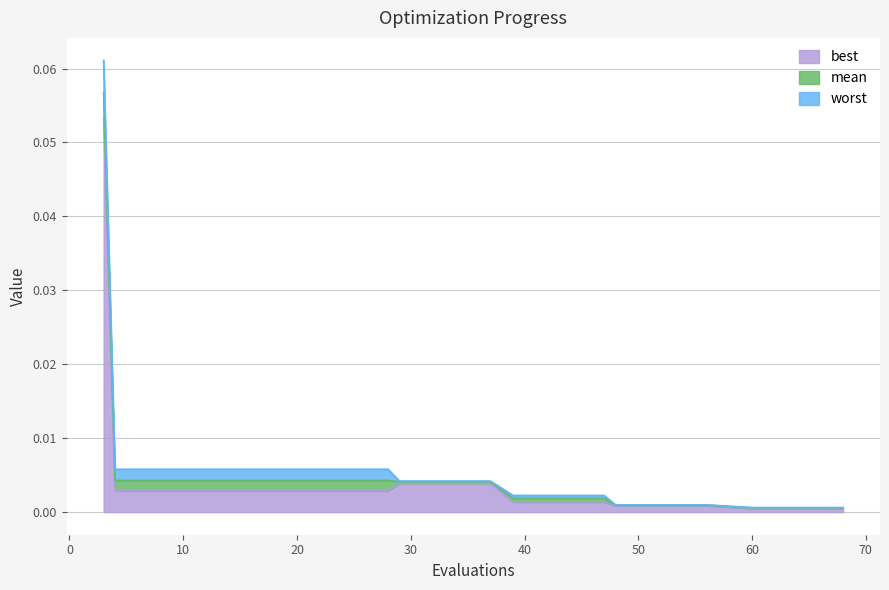

Rank the series at 8 from lowest to highest value.

best, mean, worst